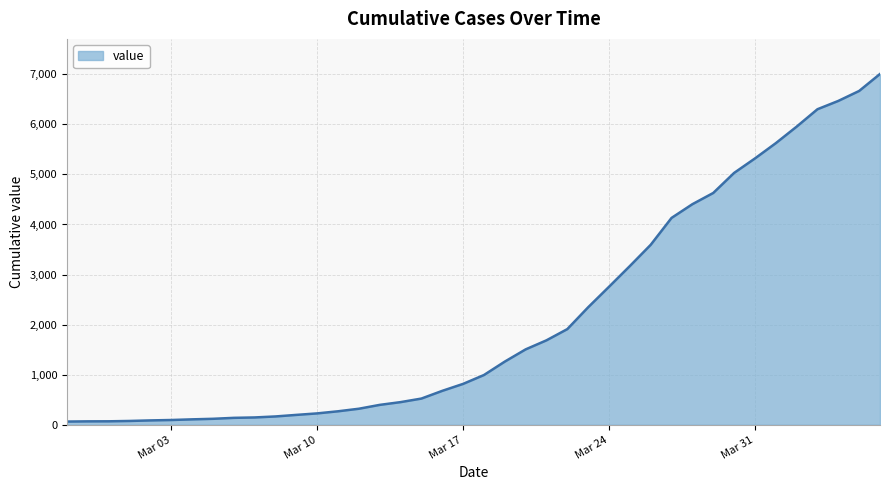

What is the maximum value shown in the chart?

7005